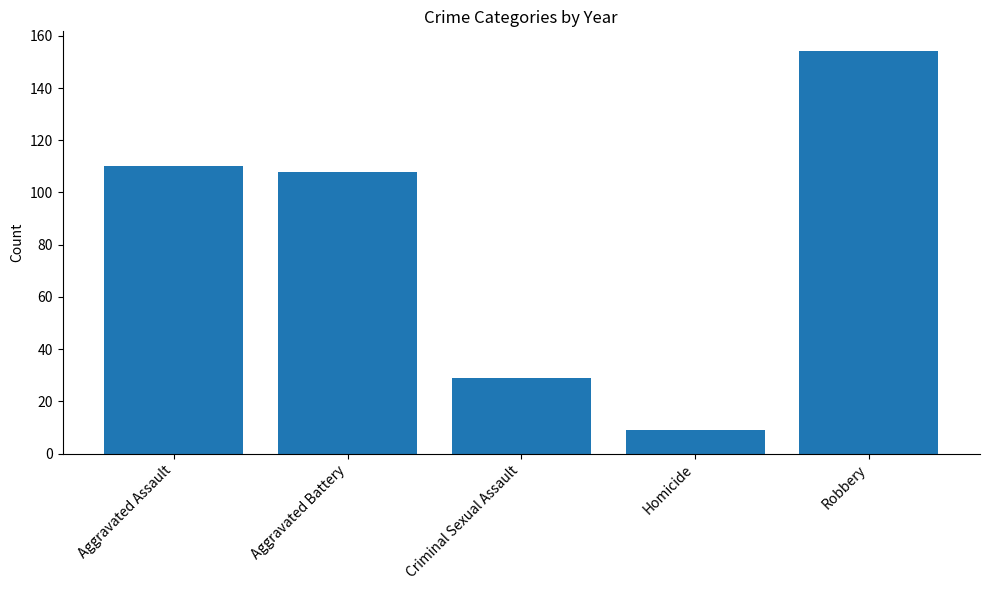

What is the greatest value displayed?

154